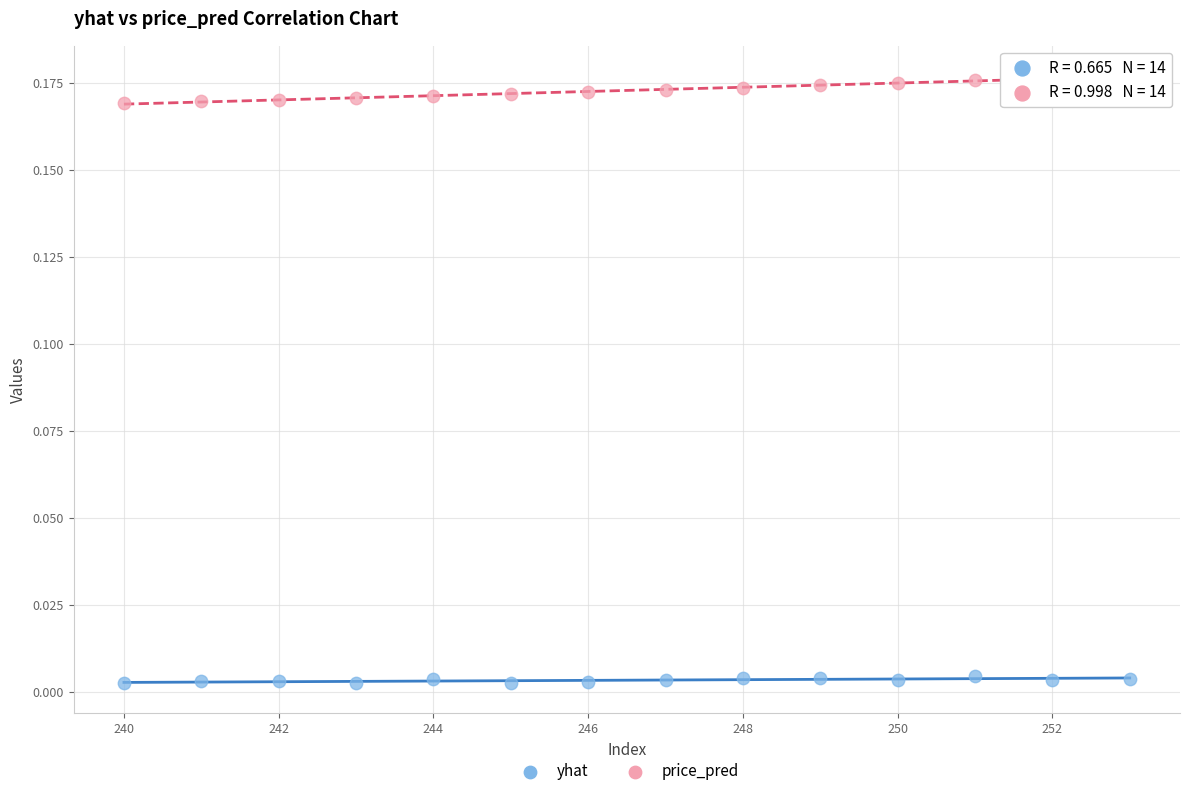

Across all data points, what is the range of X values (max minus min)?

13.0